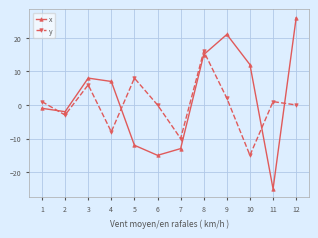

True or false: x has a value of 15 at 11.

False